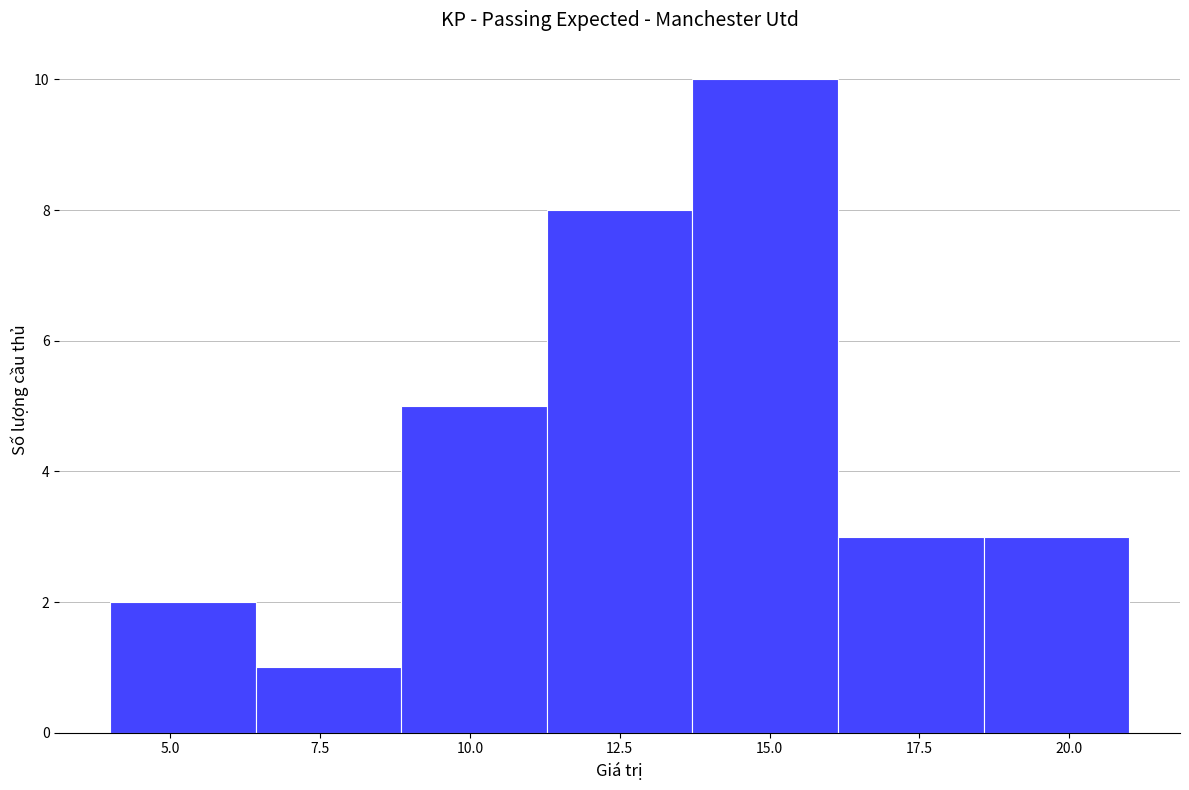

Reading left to right, list every bar in this chart as the range it spans on the x-axis followed by its height. Neither the bar edges nor the heights are printed on the chart, so give them approximately, as read against the axes.

4.0 to 6.5: 2
6.5 to 9.0: 1
9.0 to 11.5: 5
11.5 to 13.5: 8
13.5 to 16.0: 10
16.0 to 18.5: 3
18.5 to 21.0: 3